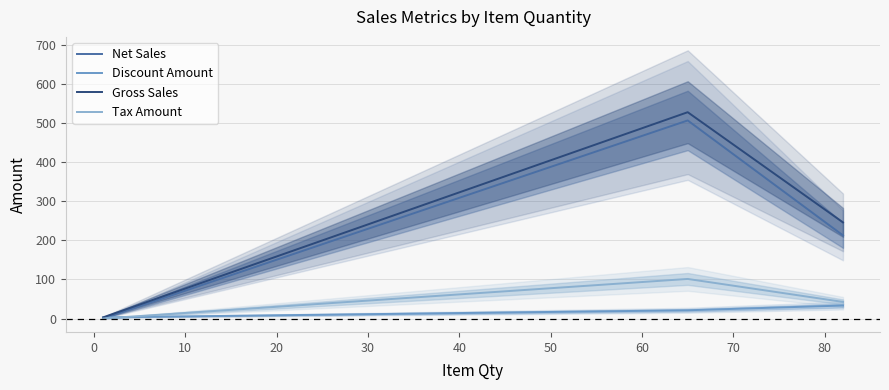

Is it true that Tax Amount equals 28.8 at 10?

False